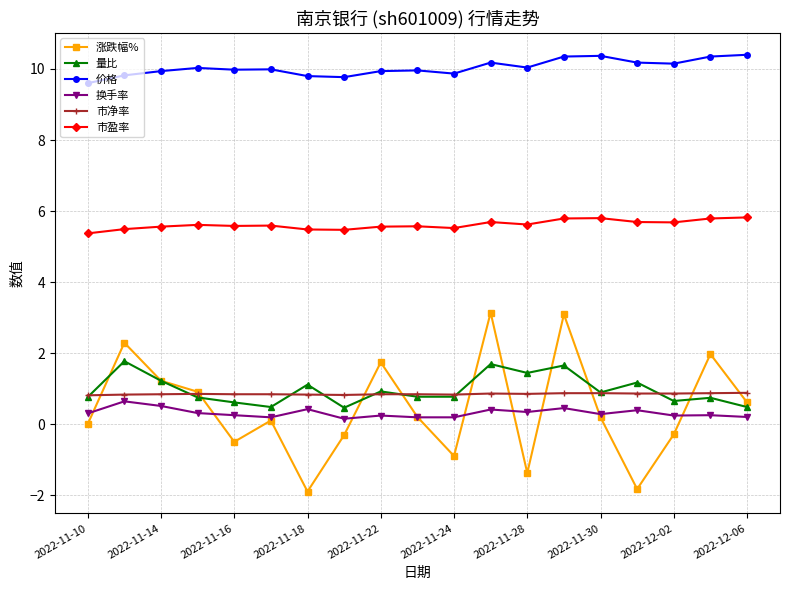

True or false: 价格 and 市盈率 cross at least once.

False